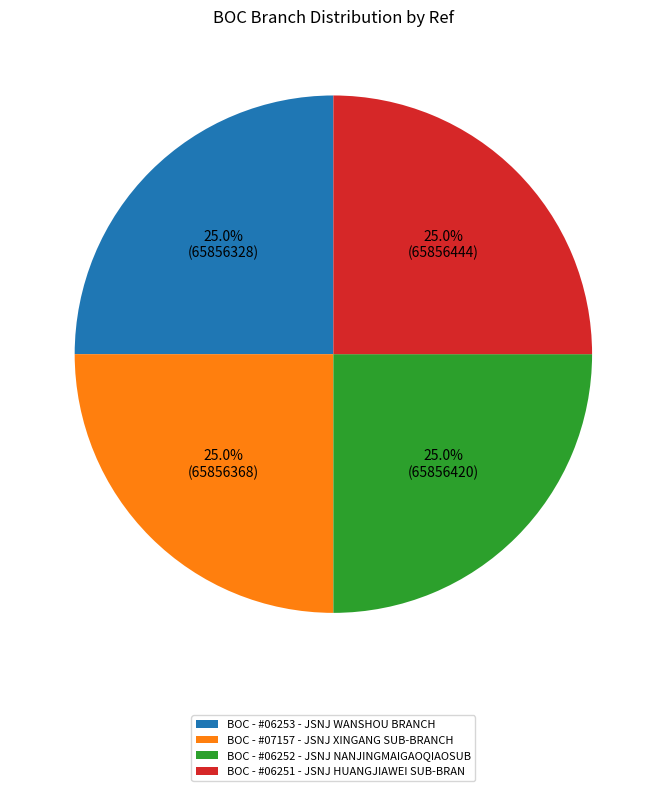

True or false: BOC - #06252 - JSNJ NANJINGMAIGAOQIAOSUB accounts for 10% of the total.

False